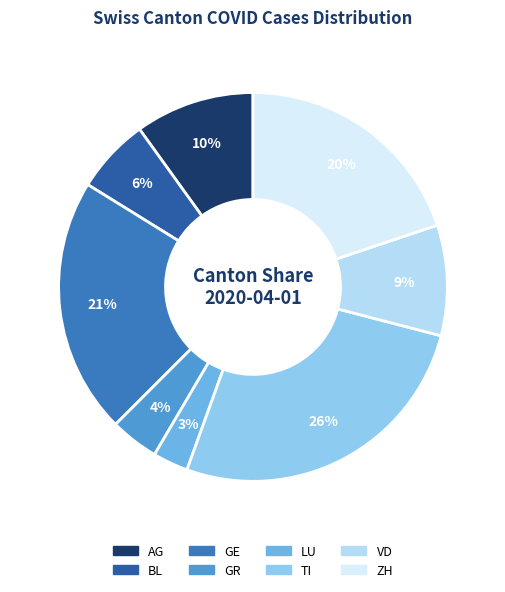

To the nearest percent, what is the combined percentage of GR and GE?

25%